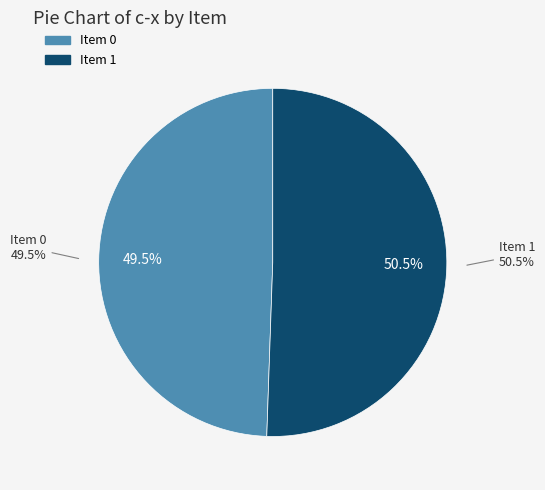

To the nearest percent, what portion does 1 represent?

51%